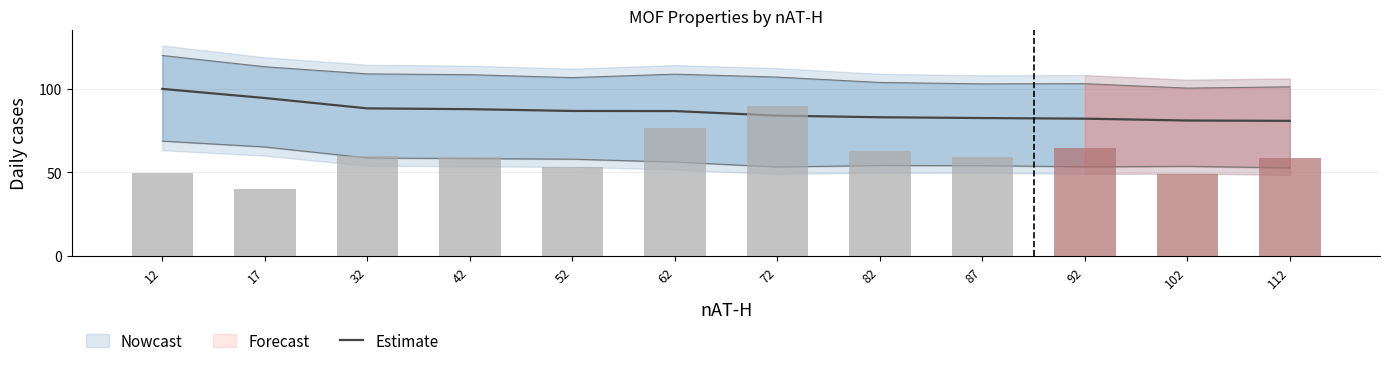

Does the chart contain stacked bars?

No